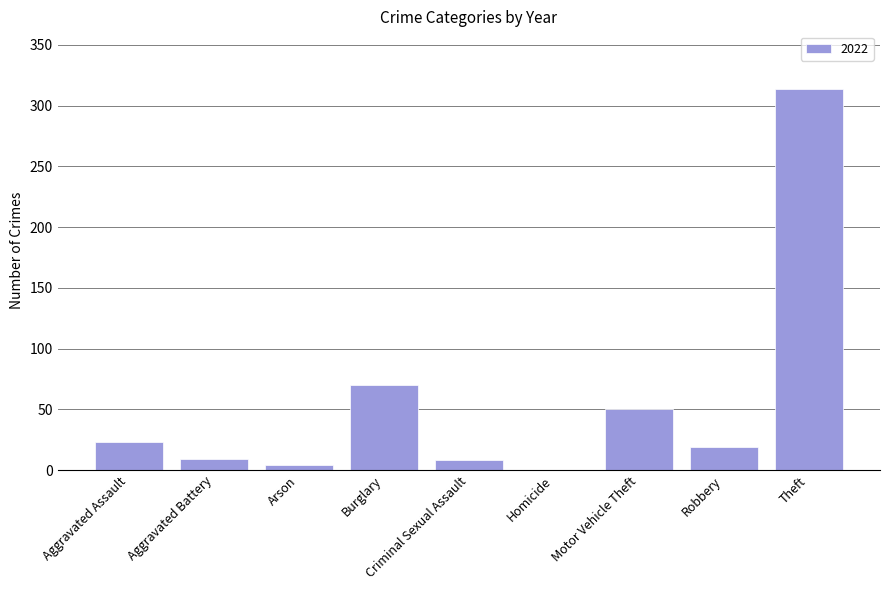

What is the sum of all values?

497